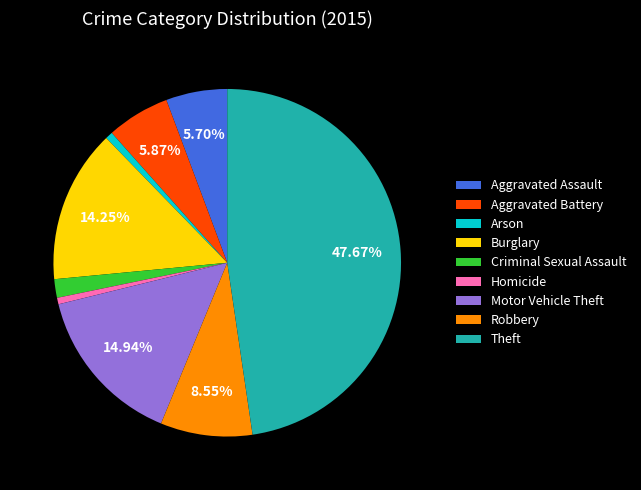

How much of the chart is everything except Robbery?

91.5%